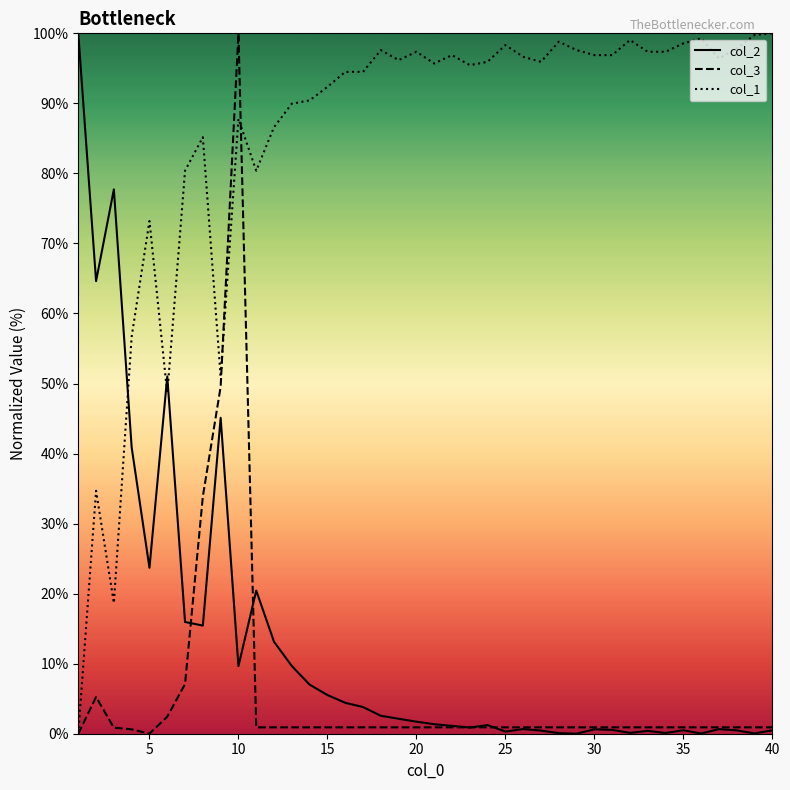

What is the highest value of the col_2 series?

100.0